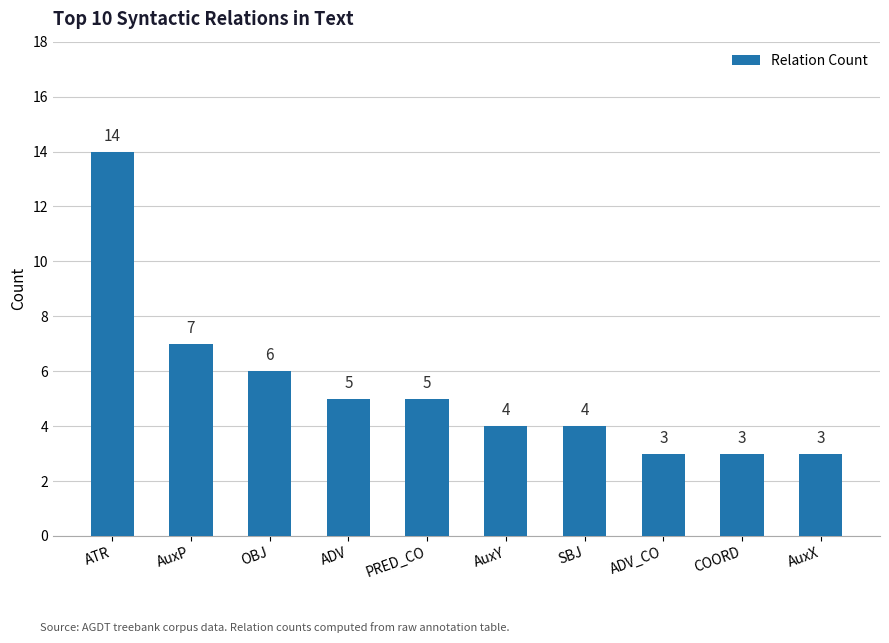

What is the average value?

5